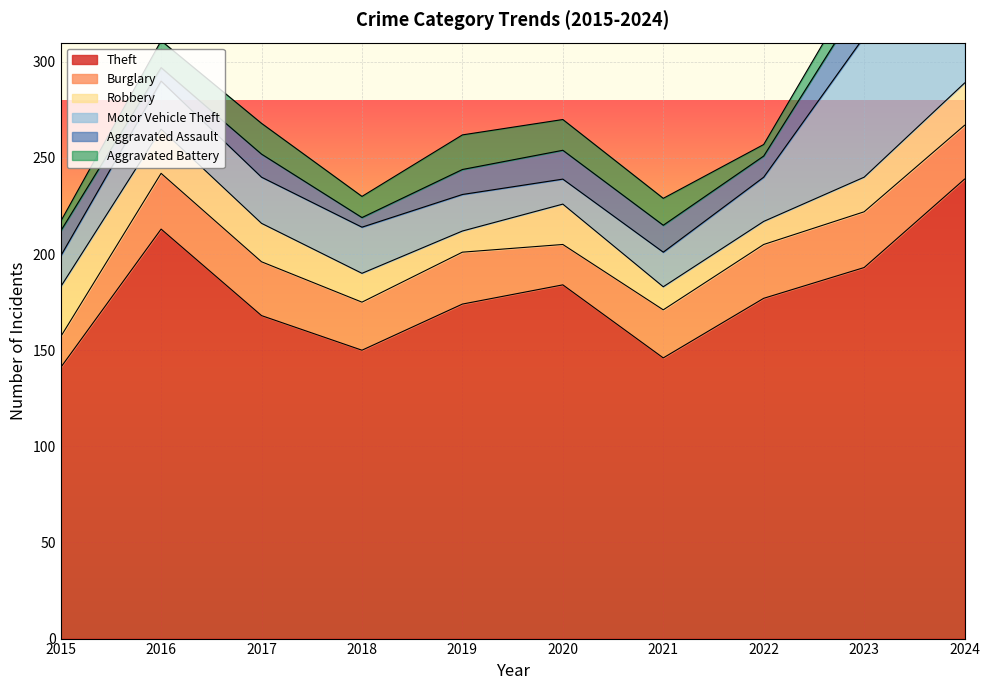

Which has a higher value, 2015 or 2023?

2023